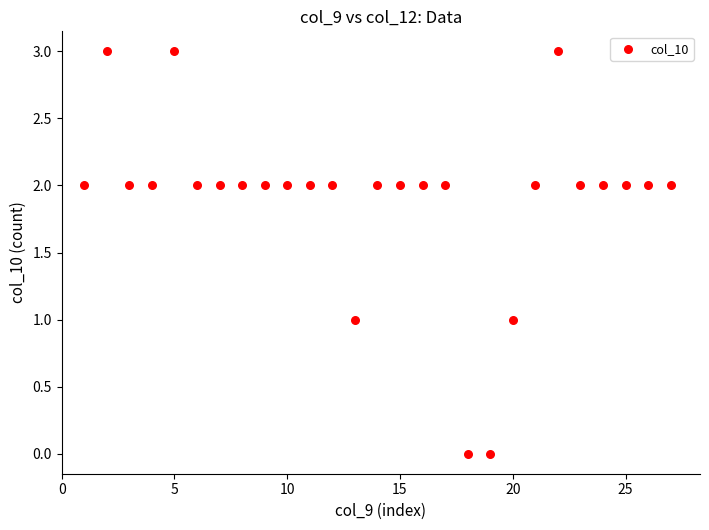

What is the range of X values (max minus min)?

26